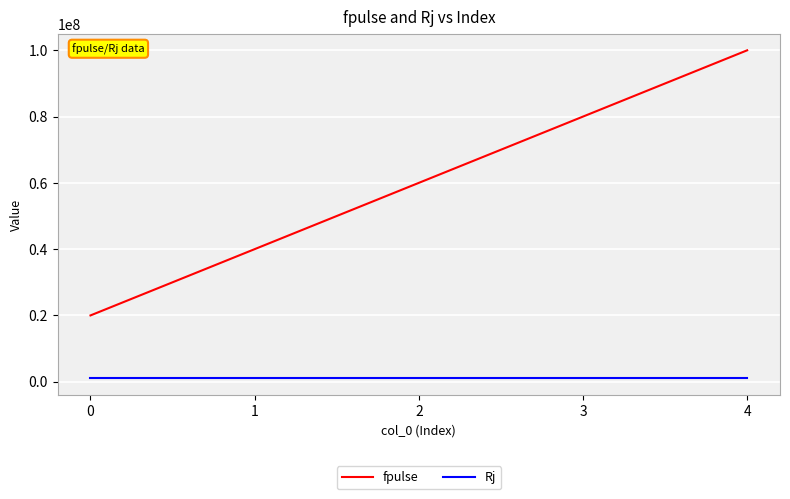

What is the smallest value displayed?

1000000